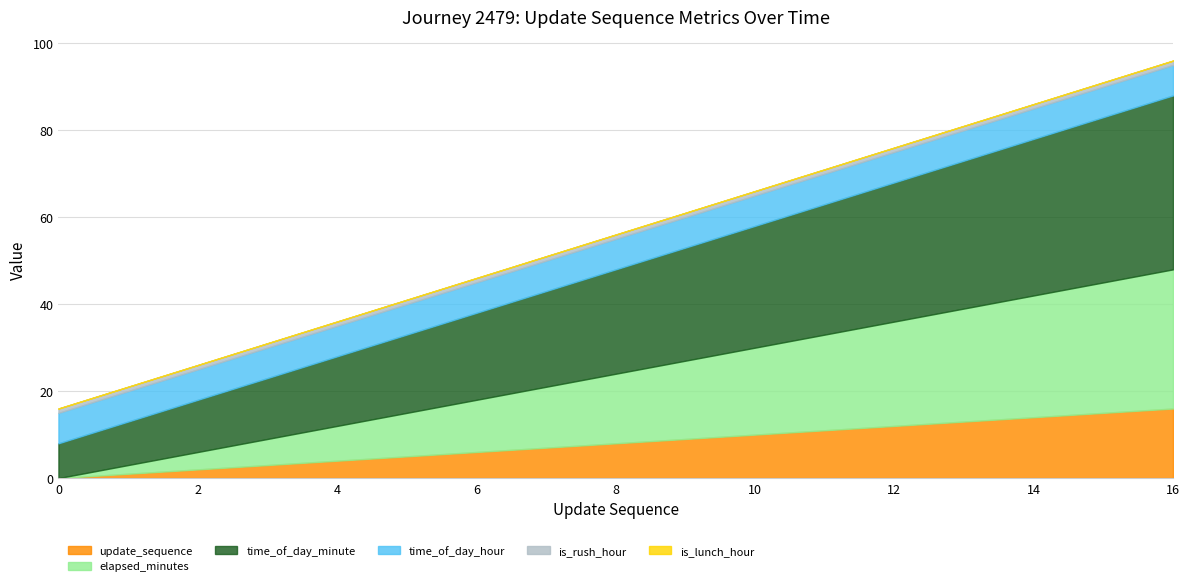

What is the value of the update_sequence point at the 2nd from the left?

1